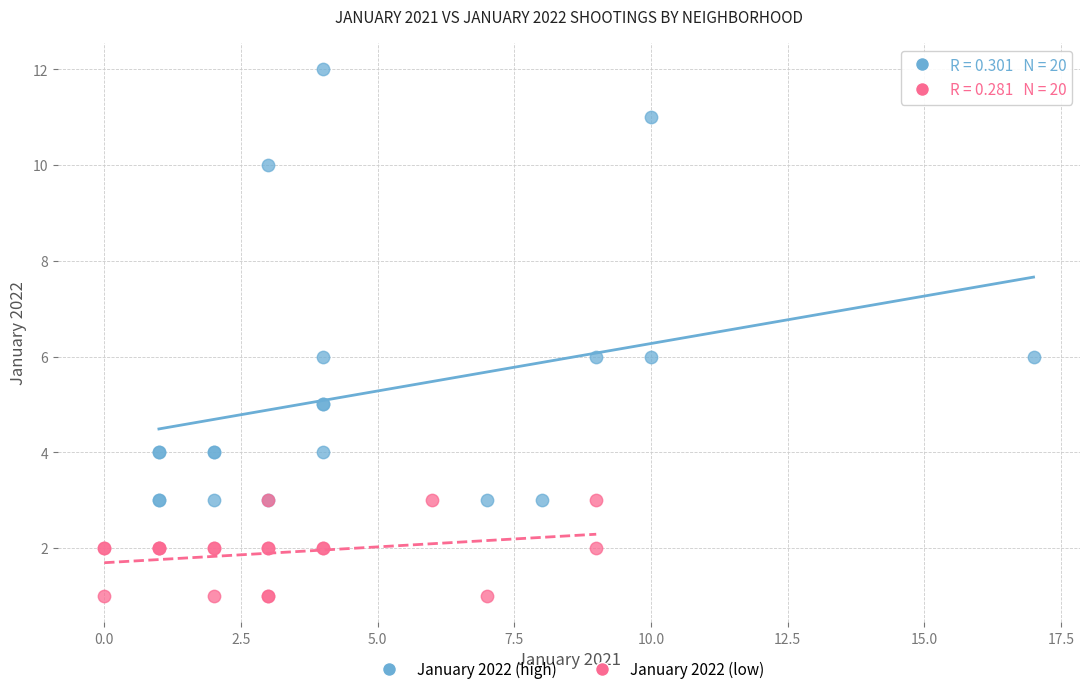

Which series reaches the maximum Y coordinate?

January 2022 (high)